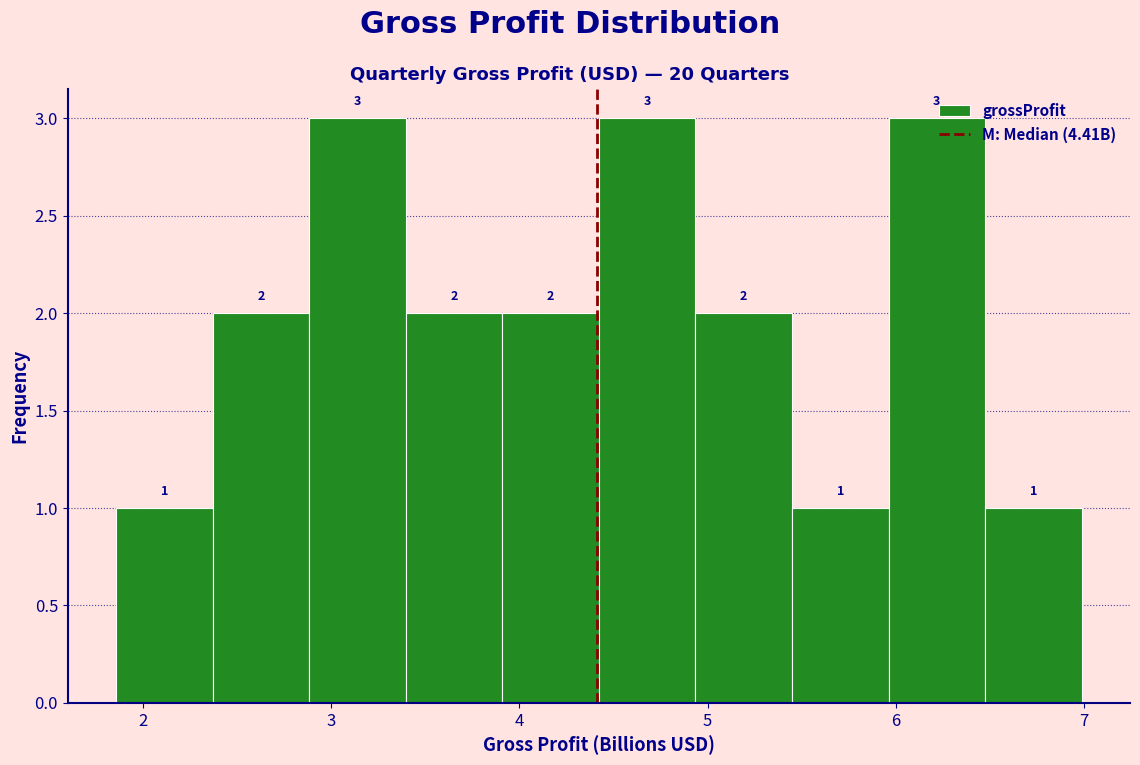

Reading left to right, transcribe this chart: for each bar, give the range it covers on the x-axis and its height. The bar edges are not printed on the chart, so give them approximately, as read against the axis.

1.9 to 2.4: 1
2.4 to 2.9: 2
2.9 to 3.4: 3
3.4 to 3.9: 2
3.9 to 4.4: 2
4.4 to 4.9: 3
4.9 to 5.4: 2
5.4 to 6.0: 1
6.0 to 6.5: 3
6.5 to 7.0: 1